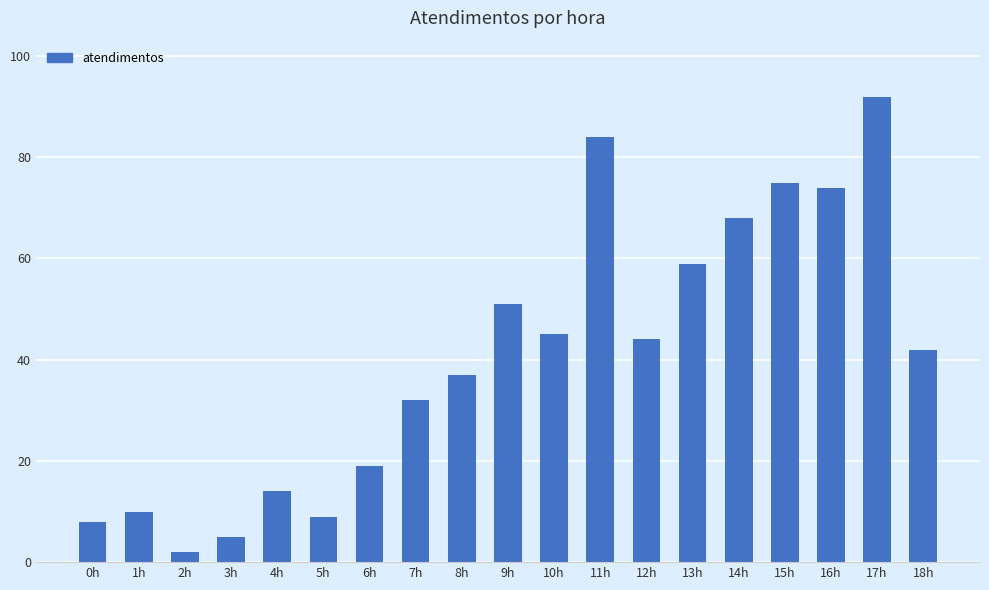

Between 4h and 3h, which is larger?

4h